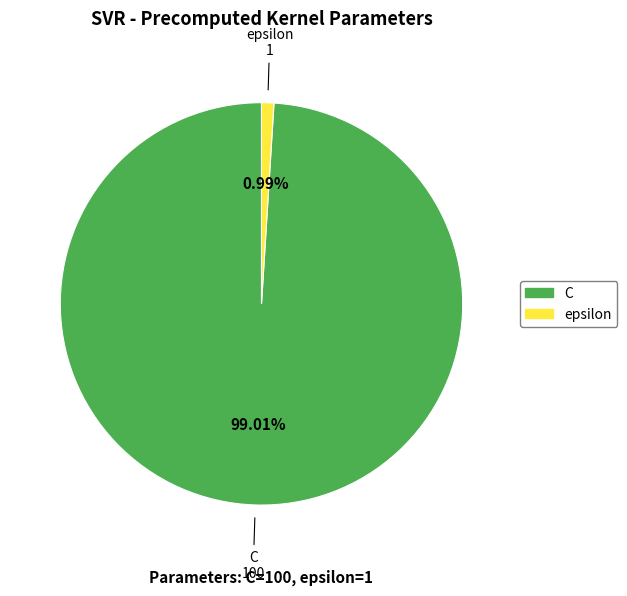

Rank the categories by value from highest to lowest.

C, epsilon